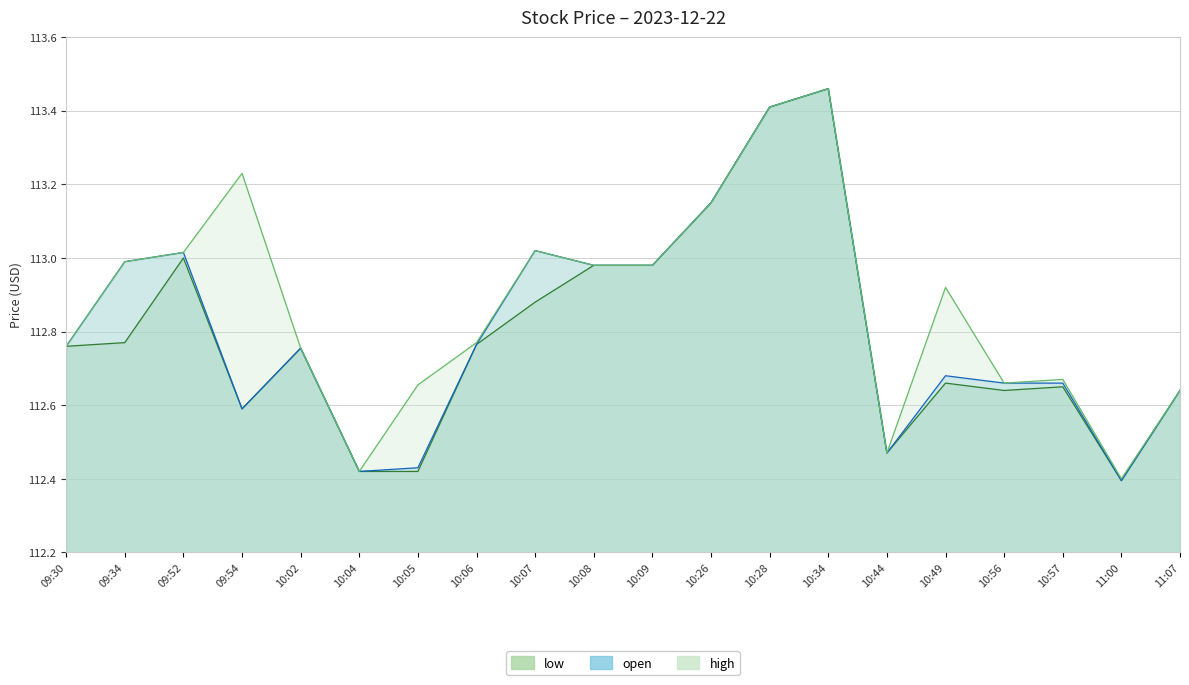

The value of open at 09:30 is 37.7. True or false?

False